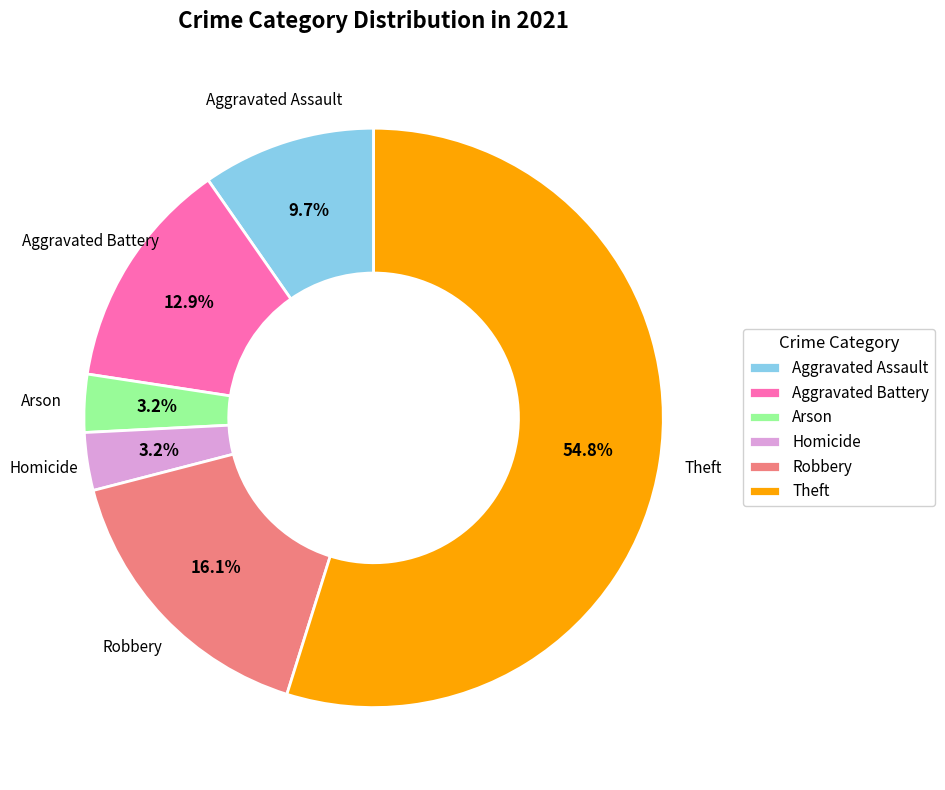

To the nearest percent, what is the combined percentage of Robbery and Homicide?

19%